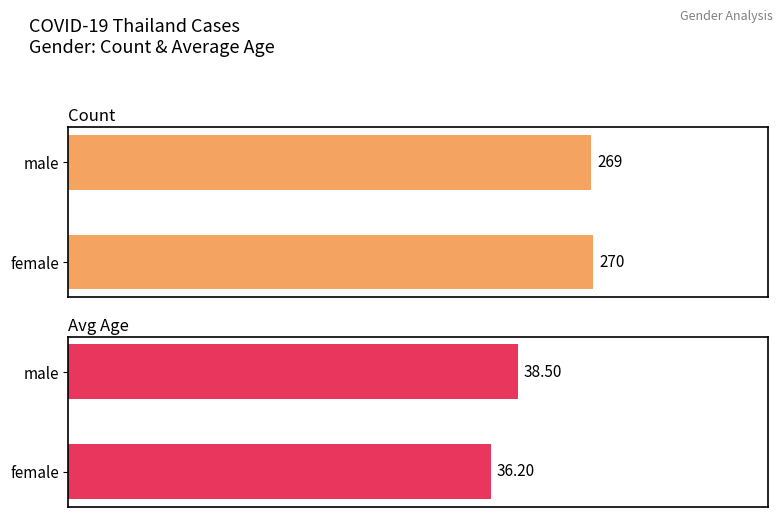

True or false: male has a value of 38.5 at Avg Age.

True